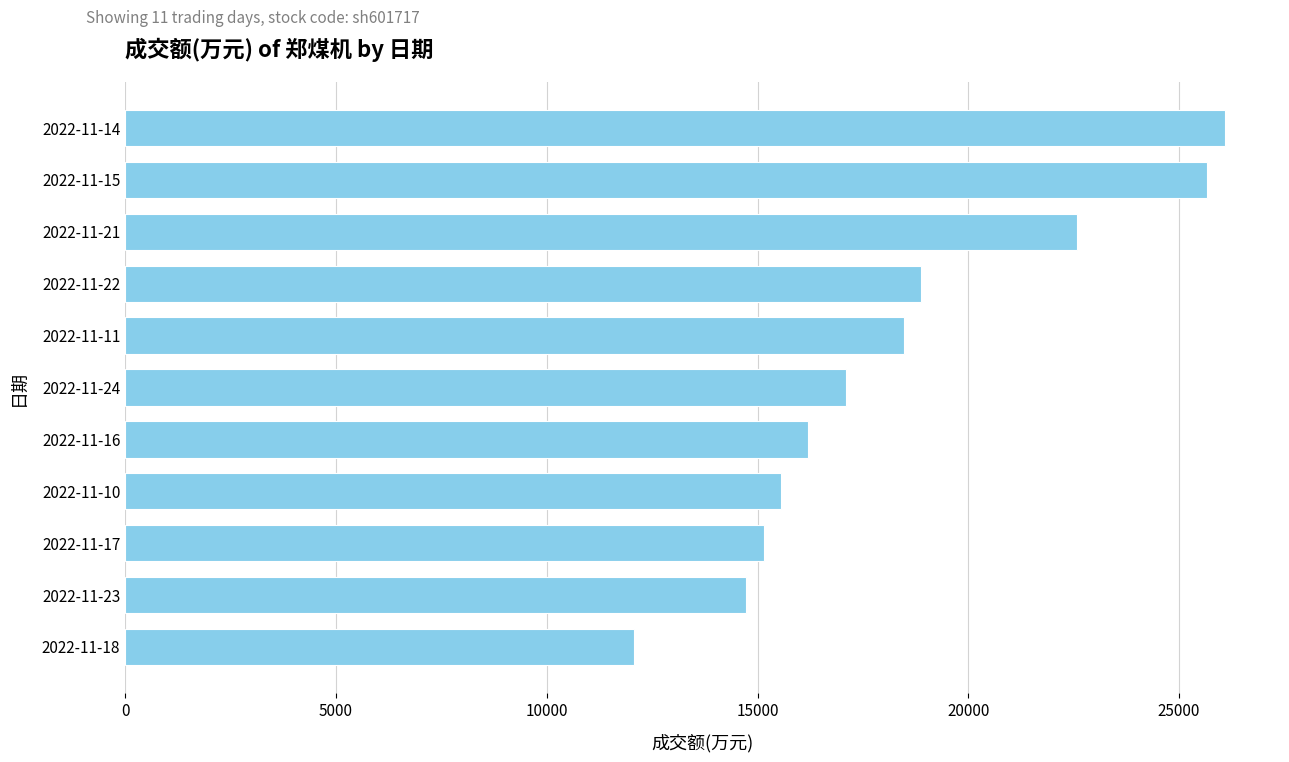

What is the change in value from 2022-11-22 to 2022-11-14?

+7222